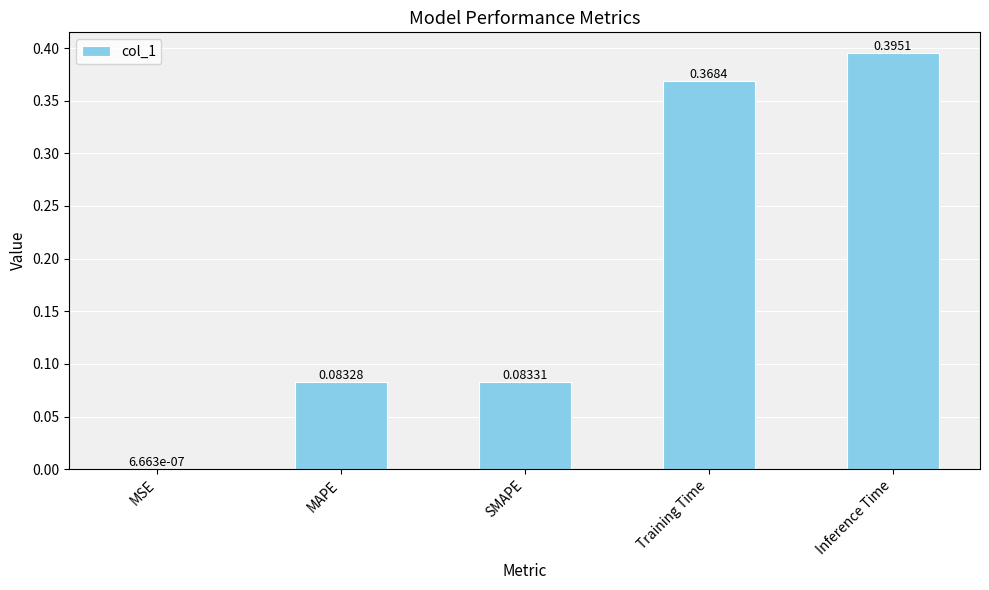

Which has a higher value, Training Time or MSE?

Training Time